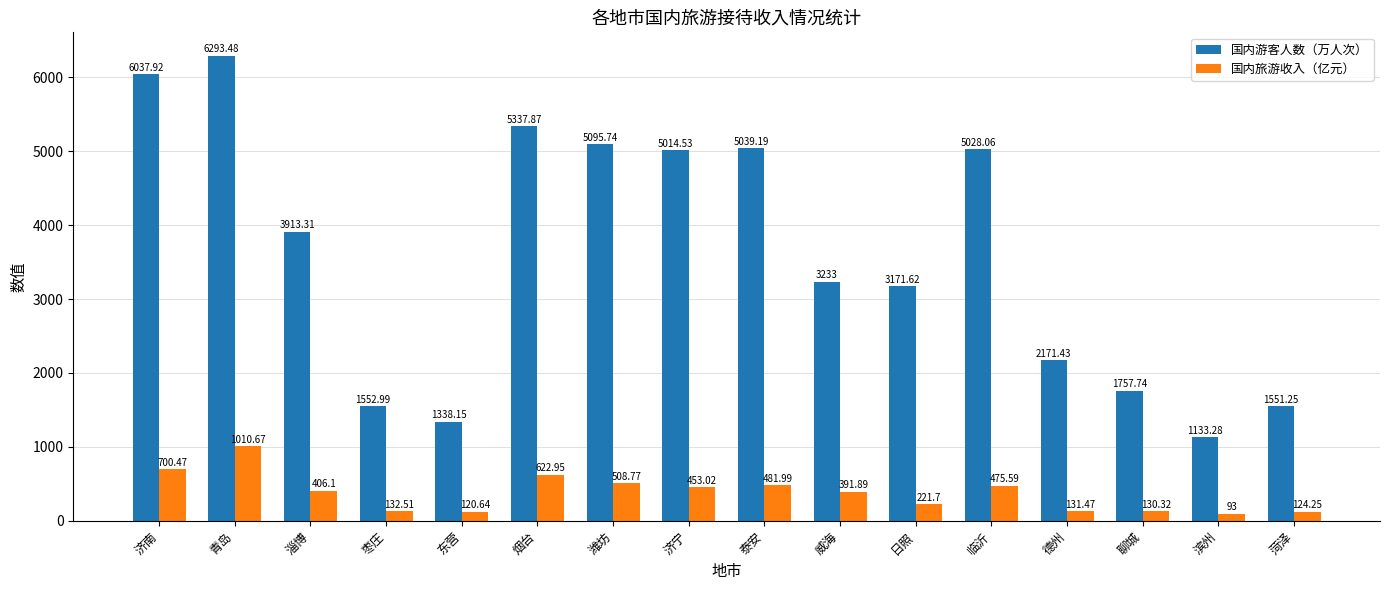

What is the maximum value shown in the chart?

6293.5